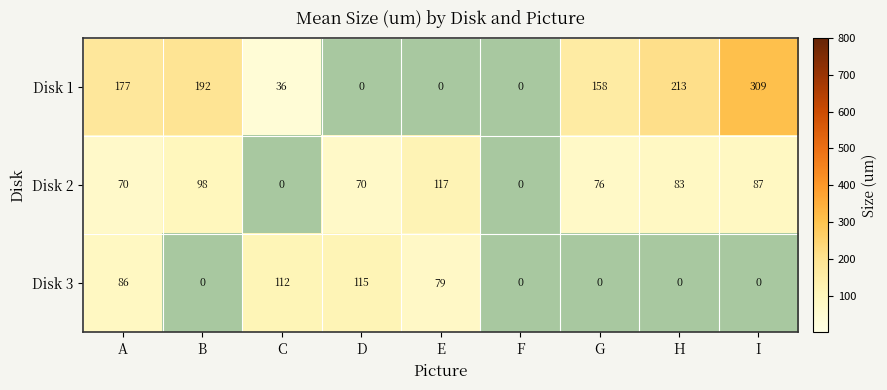

What is the approximate value of Disk 2 at I?

87